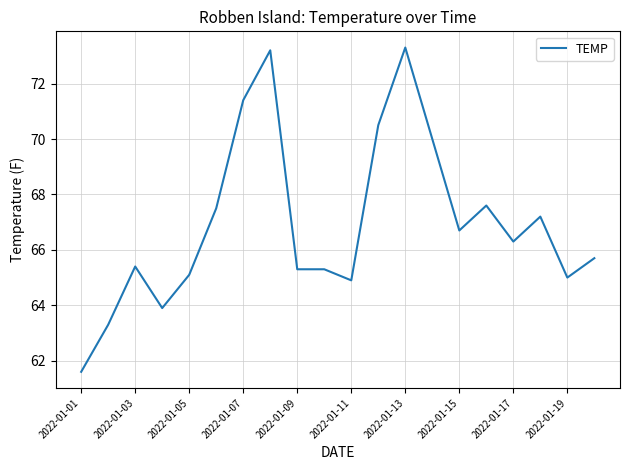

What is the difference between the maximum and minimum values?

11.7